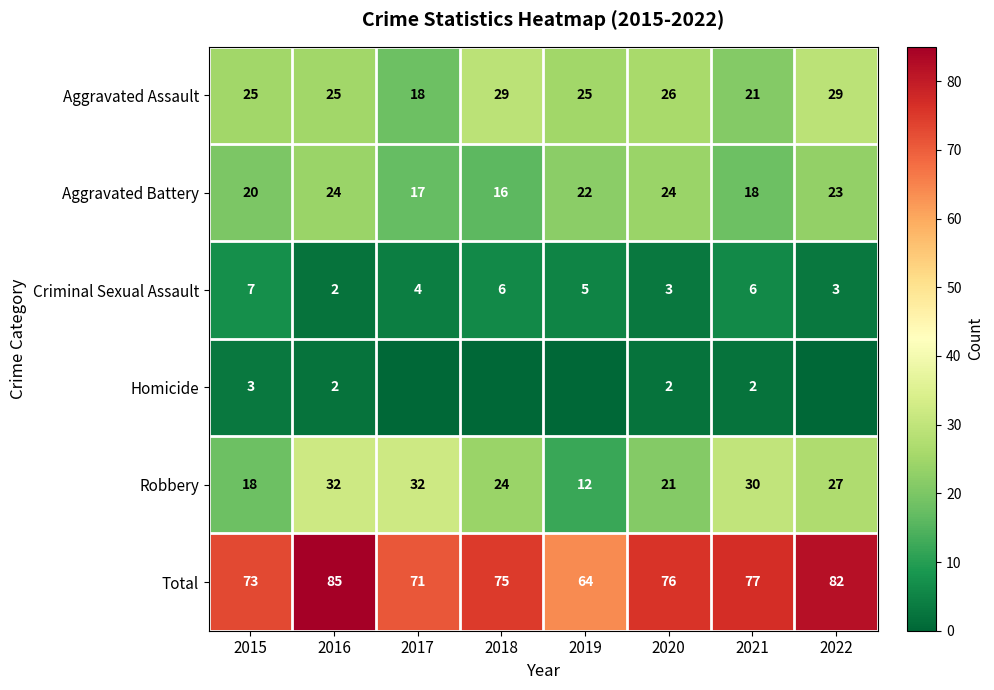

How many data points in Total are less than 76?

4